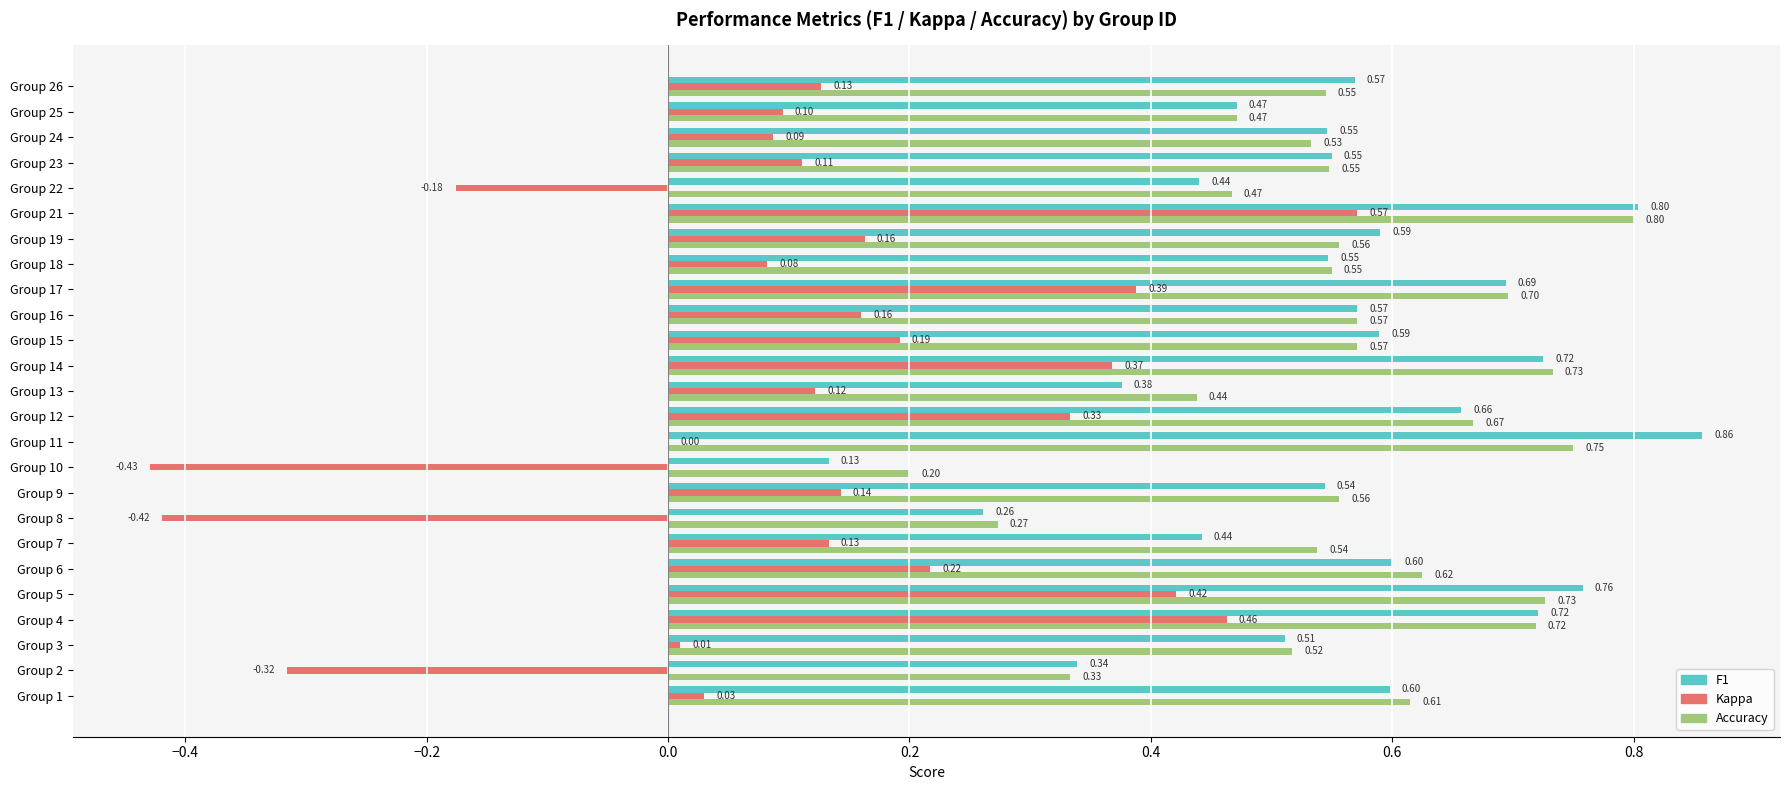

At which category is the sum across all series the highest?

Group 21